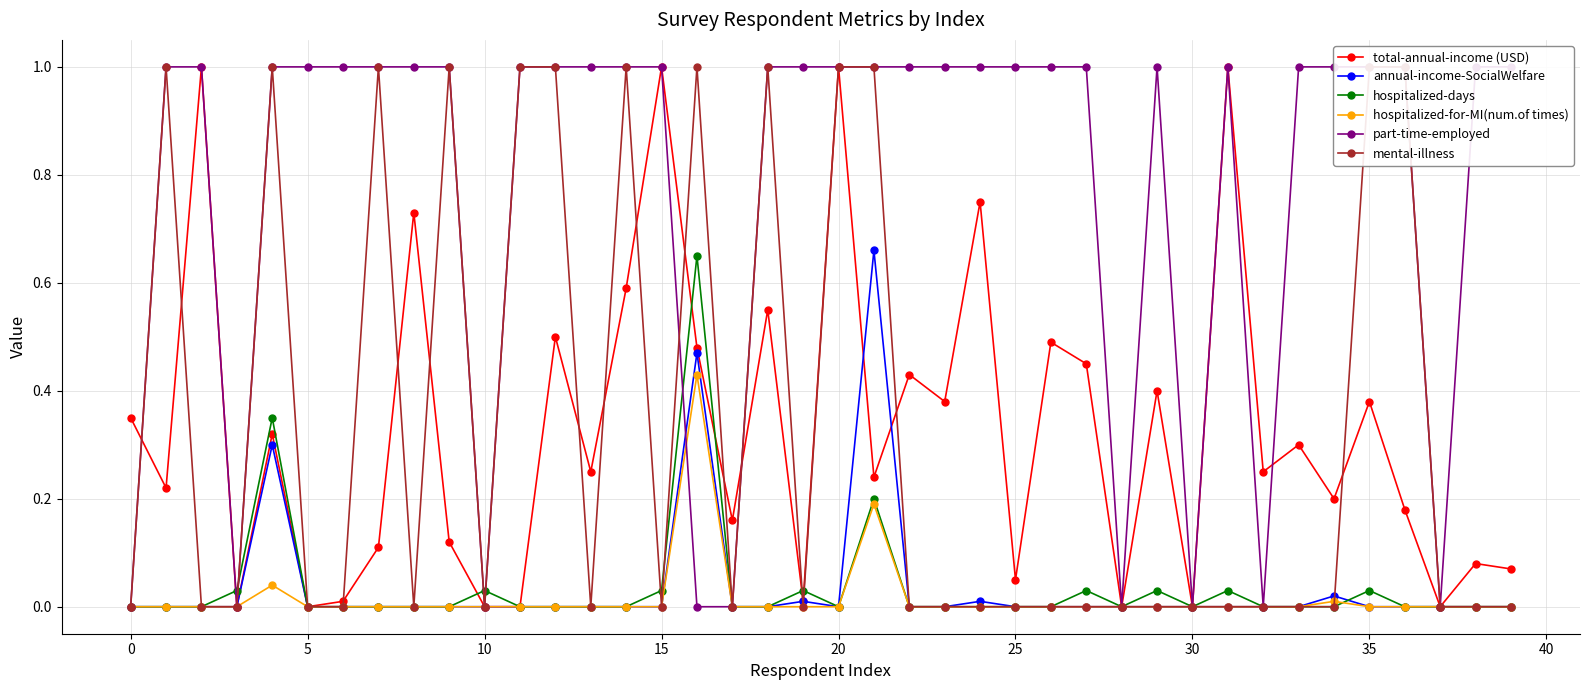

Reading right to left, extract all data points from this chart.

total-annual-income (USD): 0.1	0.1	0.0	0.2	0.4	0.2	0.3	0.2	1.0	0.0	0.4	0.0	0.5	0.5	0.1	0.8	0.4	0.4	0.2	1.0	0.0	0.6	0.2	0.5	1.0	0.6	0.2	0.5	0.0	0.0	0.1	0.7	0.1	0.0	0.0	0.3	0.0	1.0	0.2	0.3
annual-income-SocialWelfare: 0.0	0.0	0.0	0.0	0.0	0.0	0.0	0.0	0.0	0.0	0.0	0.0	0.0	0.0	0.0	0.0	0.0	0.0	0.7	0.0	0.0	0.0	0.0	0.5	0.0	0.0	0.0	0.0	0.0	0.0	0.0	0.0	0.0	0.0	0.0	0.3	0.0	0.0	0.0	0.0
hospitalized-days: 0.0	0.0	0.0	0.0	0.0	0.0	0.0	0.0	0.0	0.0	0.0	0.0	0.0	0.0	0.0	0.0	0.0	0.0	0.2	0.0	0.0	0.0	0.0	0.7	0.0	0.0	0.0	0.0	0.0	0.0	0.0	0.0	0.0	0.0	0.0	0.3	0.0	0.0	0.0	0.0
hospitalized-for-MI(num.of times): 0.0	0.0	0.0	0.0	0.0	0.0	0.0	0.0	0.0	0.0	0.0	0.0	0.0	0.0	0.0	0.0	0.0	0.0	0.2	0.0	0.0	0.0	0.0	0.4	0.0	0.0	0.0	0.0	0.0	0.0	0.0	0.0	0.0	0.0	0.0	0.0	0.0	0.0	0.0	0.0
part-time-employed: 1.0	1.0	0.0	1.0	1.0	1.0	1.0	0.0	1.0	0.0	1.0	0.0	1.0	1.0	1.0	1.0	1.0	1.0	1.0	1.0	1.0	1.0	0.0	0.0	1.0	1.0	1.0	1.0	1.0	0.0	1.0	1.0	1.0	1.0	1.0	1.0	0.0	1.0	1.0	0.0
mental-illness: 0.0	0.0	0.0	1.0	1.0	0.0	0.0	0.0	0.0	0.0	0.0	0.0	0.0	0.0	0.0	0.0	0.0	0.0	1.0	1.0	0.0	1.0	0.0	1.0	0.0	1.0	0.0	1.0	1.0	0.0	1.0	0.0	1.0	0.0	0.0	1.0	0.0	0.0	1.0	0.0